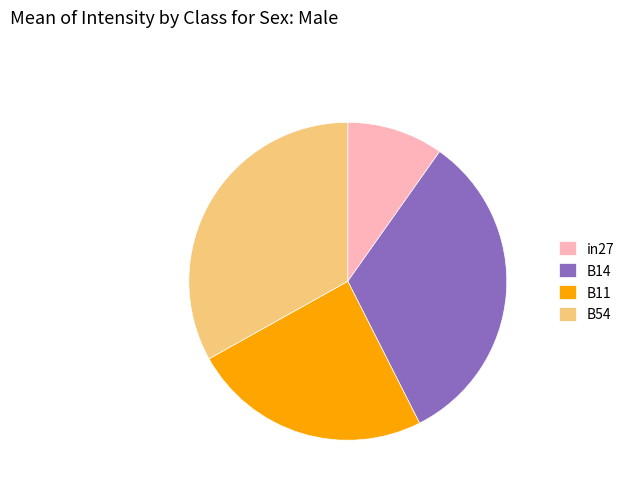

Do in27 and B11 together represent more than half of the pie?

No